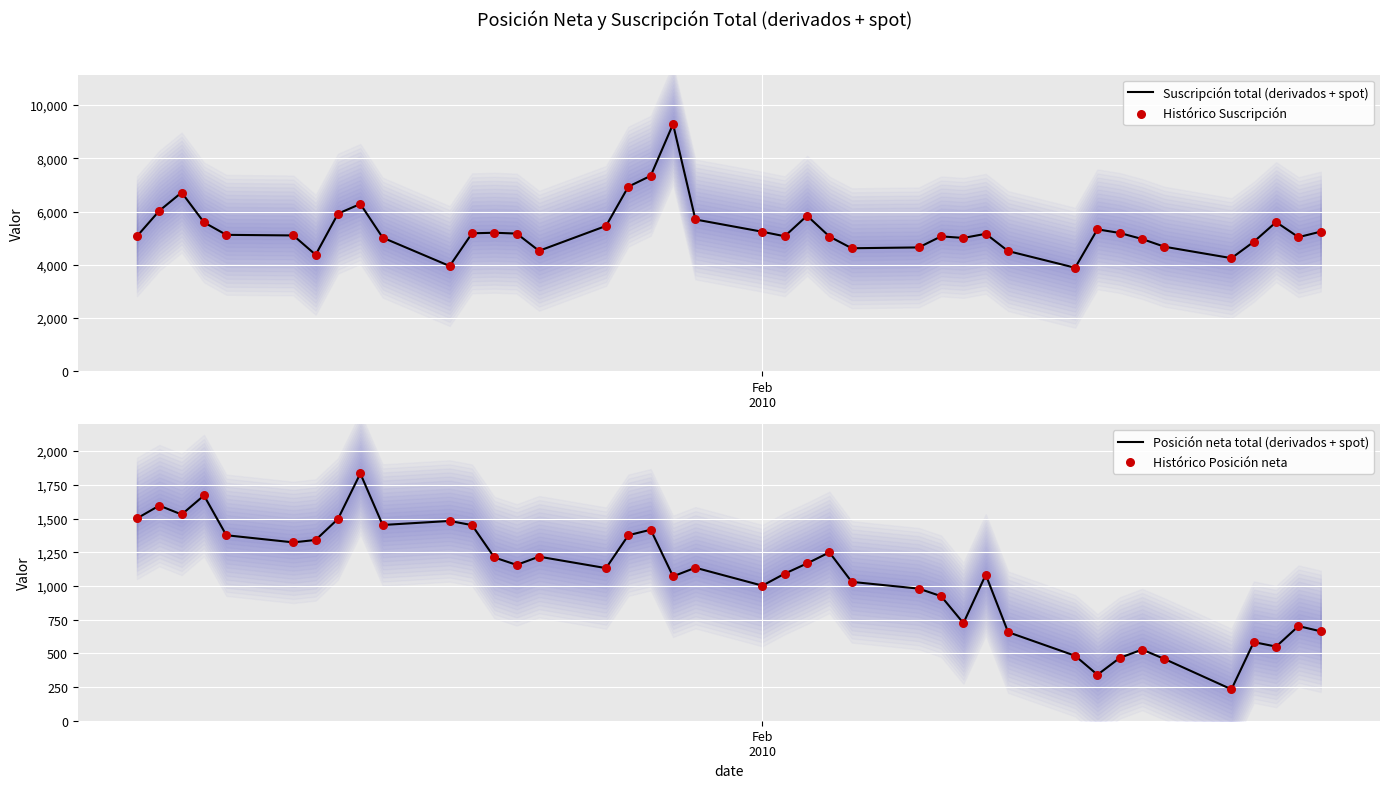

Which series reaches the maximum Y coordinate?

Suscripción total (derivados + spot)